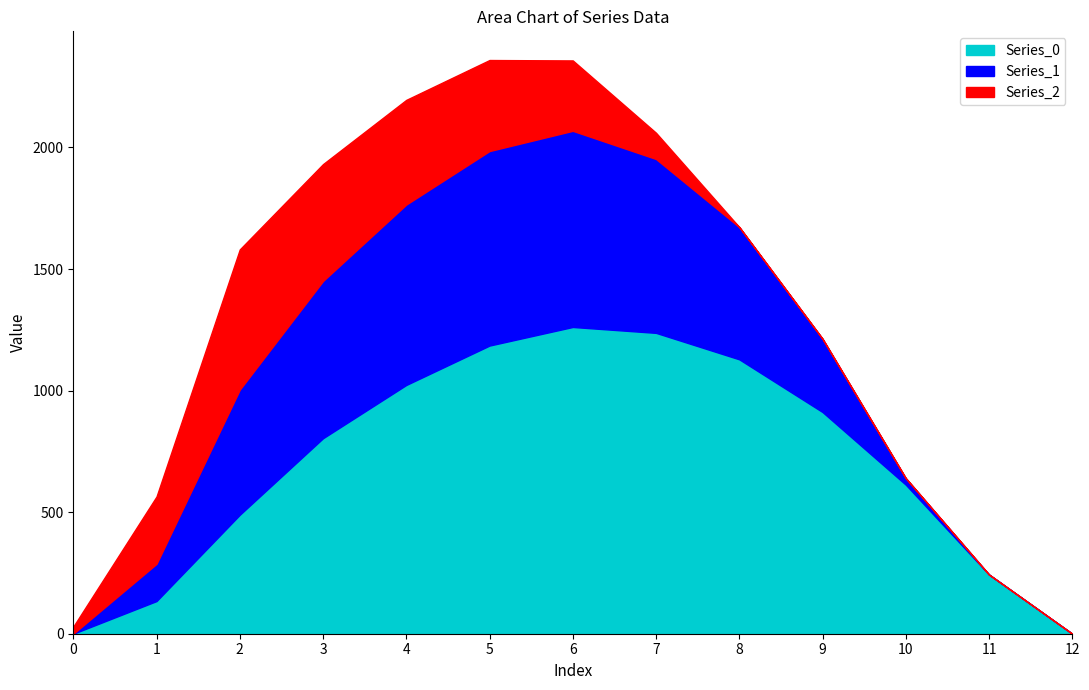

At 6, list the series in order from largest to smallest.

Series_0, Series_1, Series_2